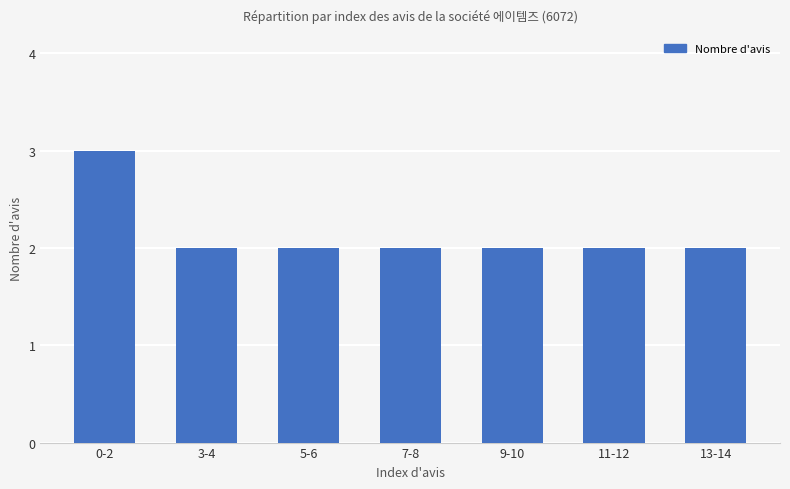

Reading left to right, list all the values displayed in this chart.

3	2	2	2	2	2	2